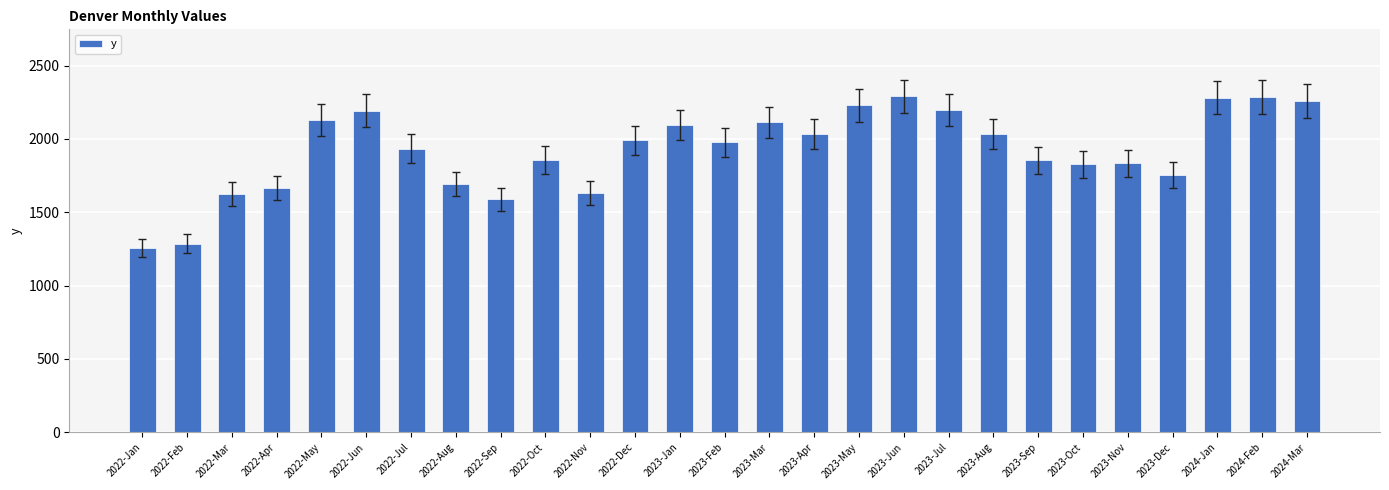

Which has a higher value, 2023-Dec or 2023-Jan?

2023-Jan